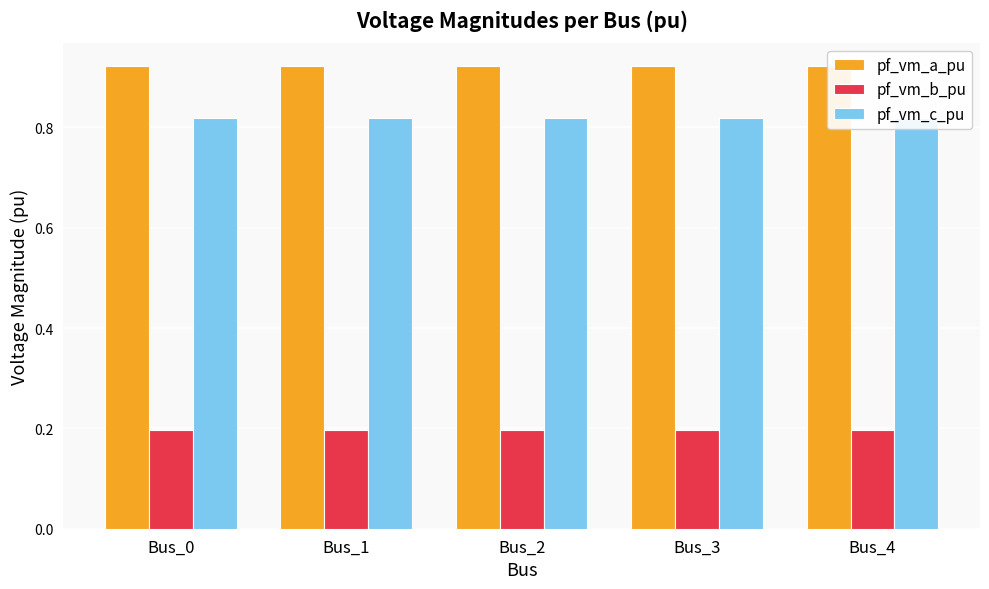

The value of pf_vm_b_pu at Bus_0 is 0.2. True or false?

True